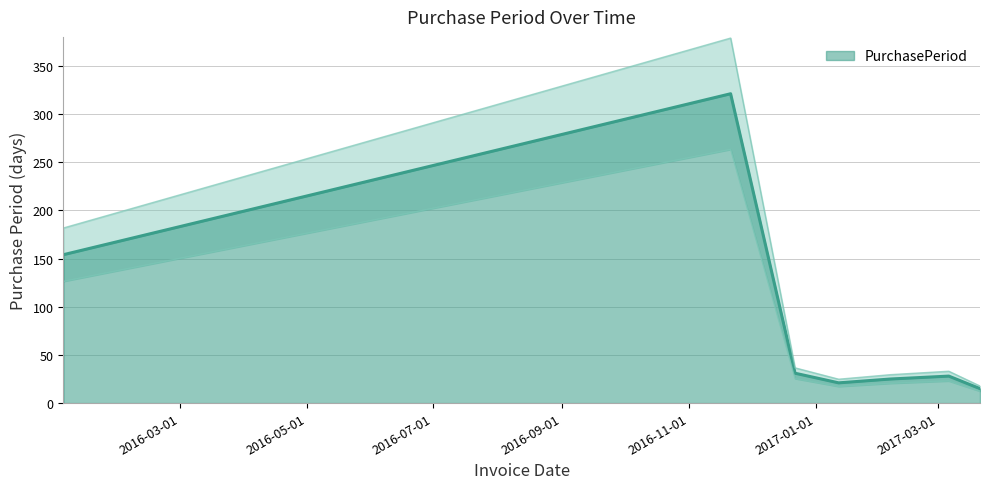

What is the approximate value at 2017-01-12, to the nearest 5?

20